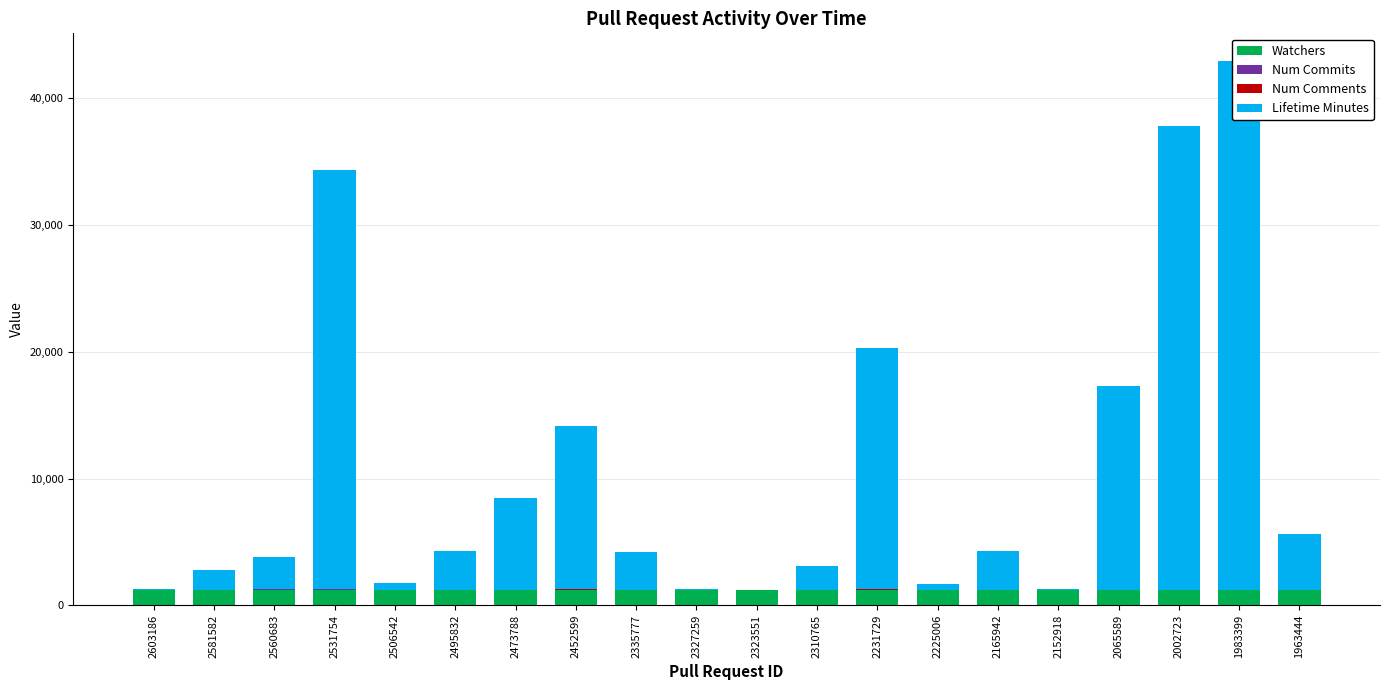

What is the value of the Num Commits bar at the 18th from the left?

1